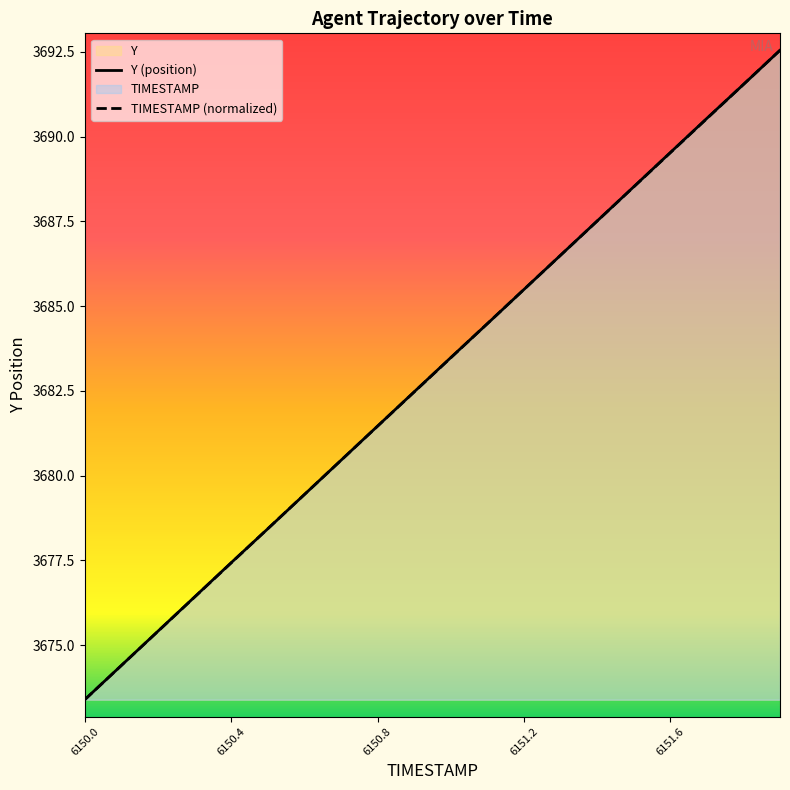

Which category has the lowest value in the Y (position) series?

6150.0